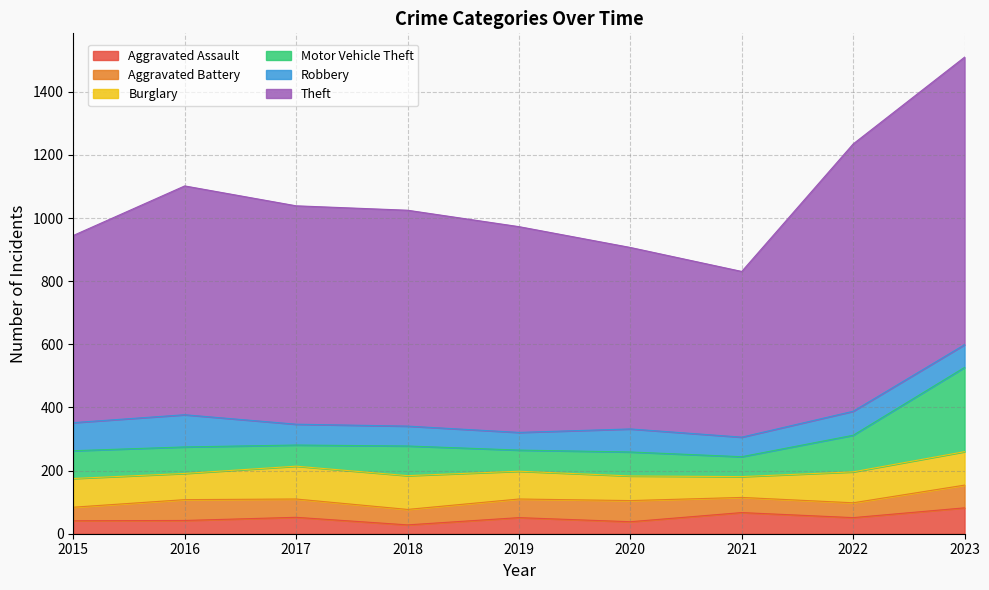

What is the difference between the maximum and second lowest values in the Burglary series?

29